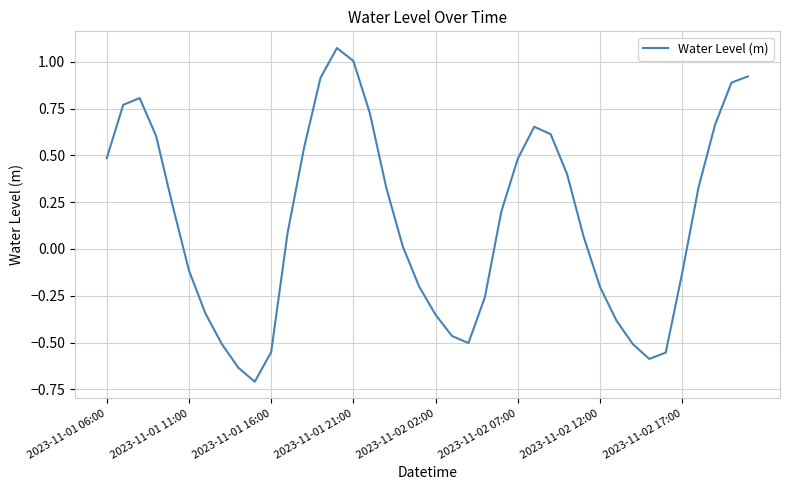

What is the difference between the maximum and minimum values?

1.8